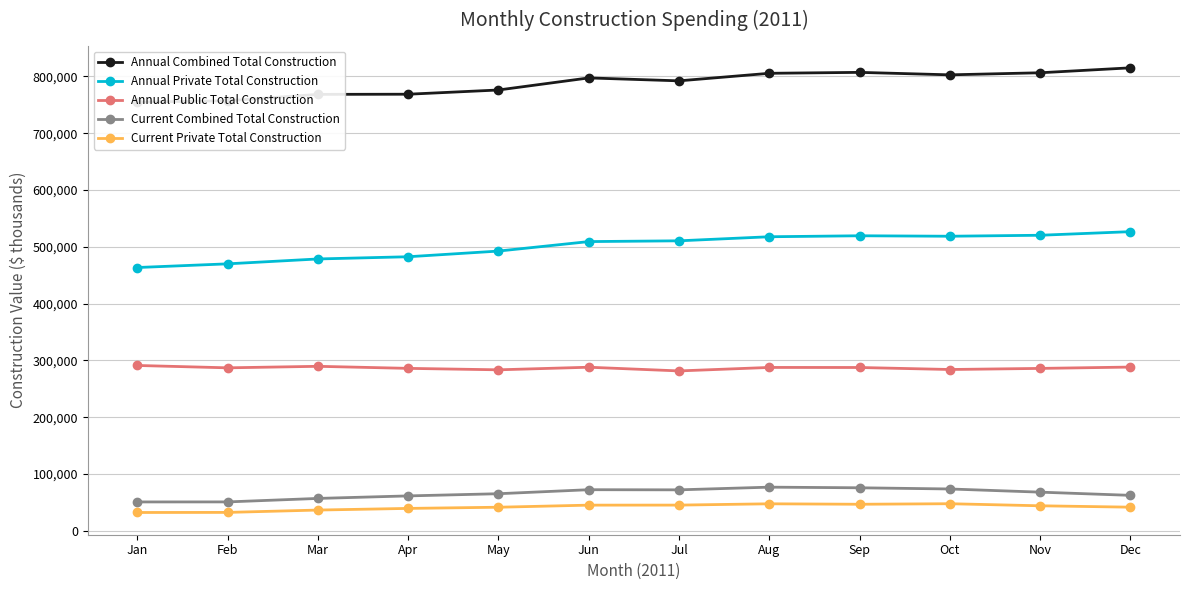

Where is the first local maximum for Current Private Total Construction?

Aug